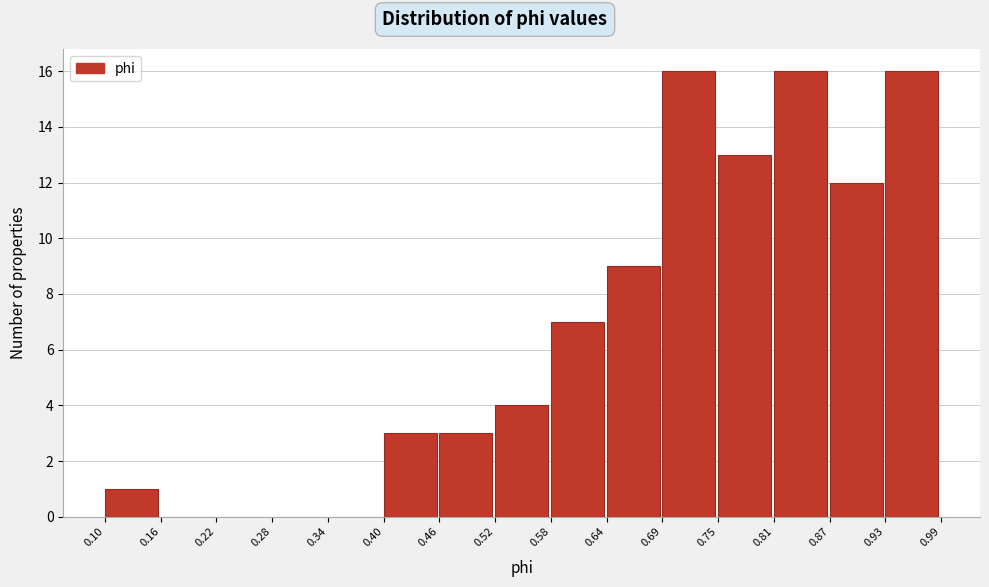

Reading left to right, transcribe this chart: for each bar, give the range it covers on the x-axis and its height. The values are not printed on the chart, so give them approximately, as read against the axis.

0.10 to 0.16: 1
0.16 to 0.22: 0
0.22 to 0.28: 0
0.28 to 0.34: 0
0.34 to 0.40: 0
0.40 to 0.46: 3
0.46 to 0.52: 3
0.52 to 0.58: 4
0.58 to 0.64: 7
0.64 to 0.69: 9
0.69 to 0.75: 16
0.75 to 0.81: 13
0.81 to 0.87: 16
0.87 to 0.93: 12
0.93 to 0.99: 16